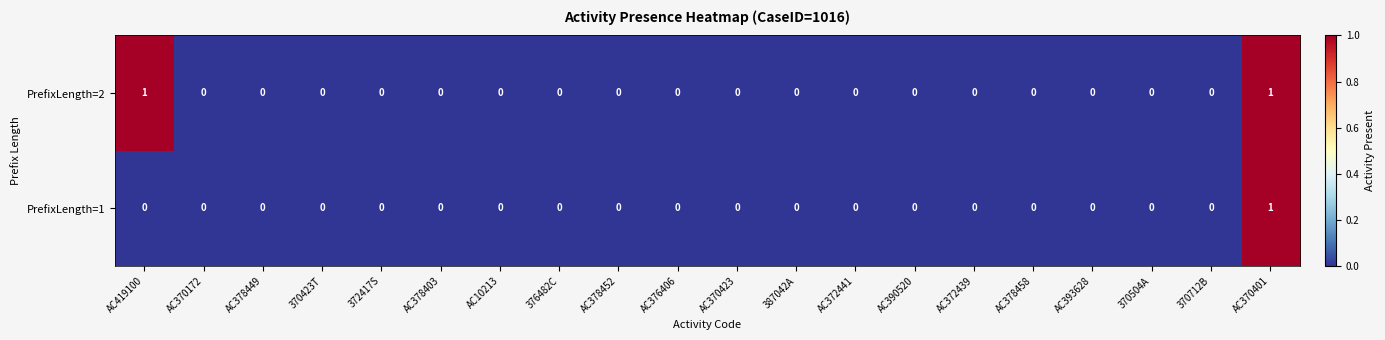

The value of PrefixLength=1 at AC378458 is 0. True or false?

True